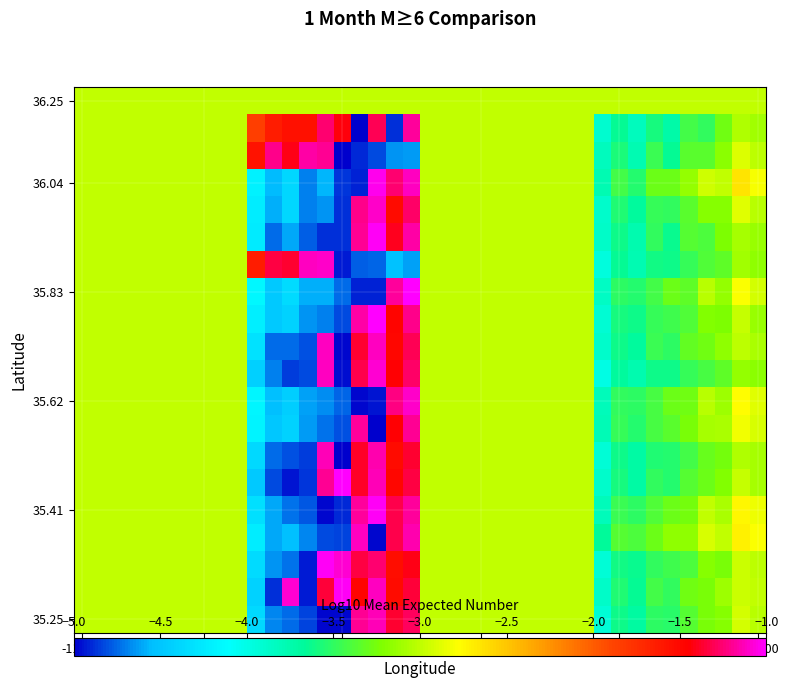

At which category does the chart reach its peak across all series?

17